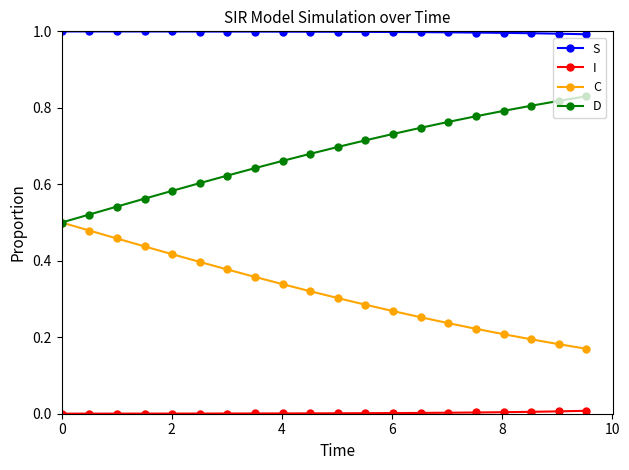

Which series has the largest total across all categories?

S